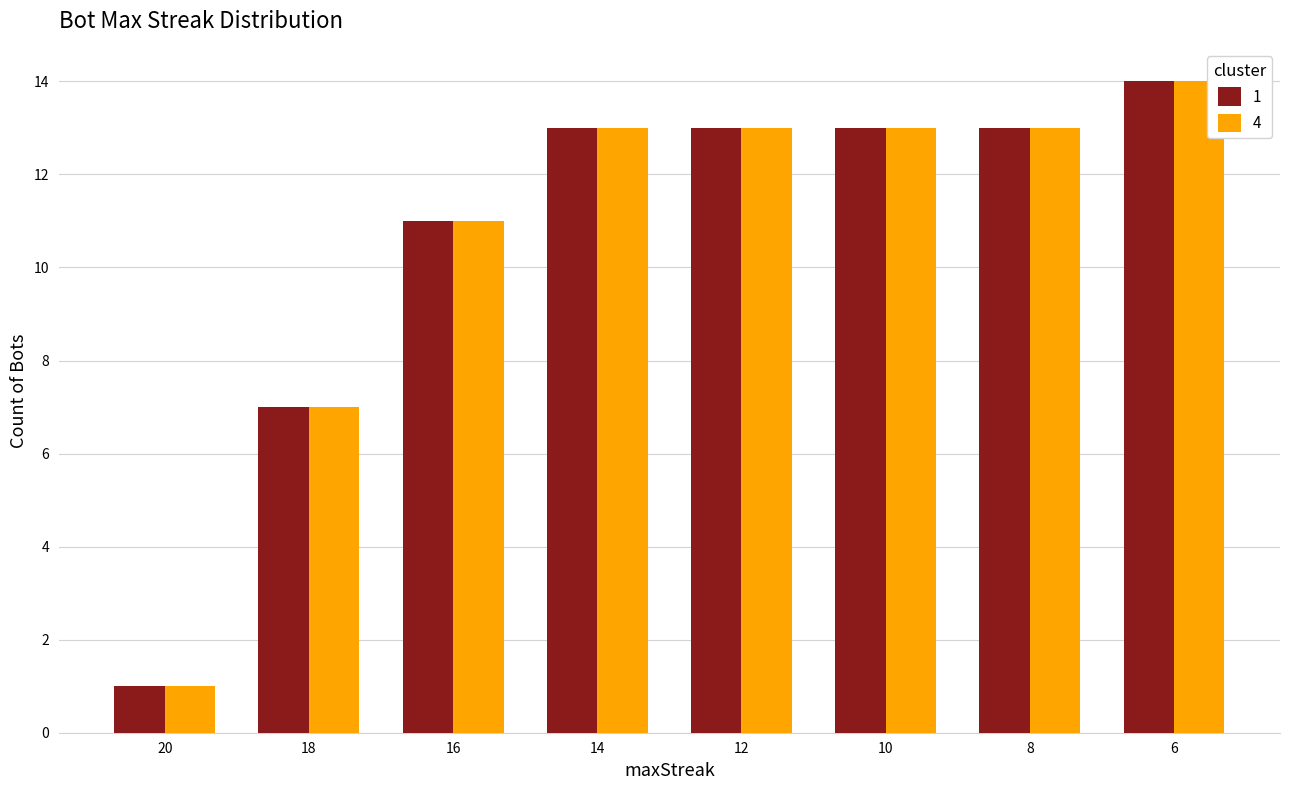

Reading left to right, transcribe all the data shown in this chart.

1: 20=1	18=7	16=11	14=13	12=13	10=13	8=13	6=14
4: 20=1	18=7	16=11	14=13	12=13	10=13	8=13	6=14